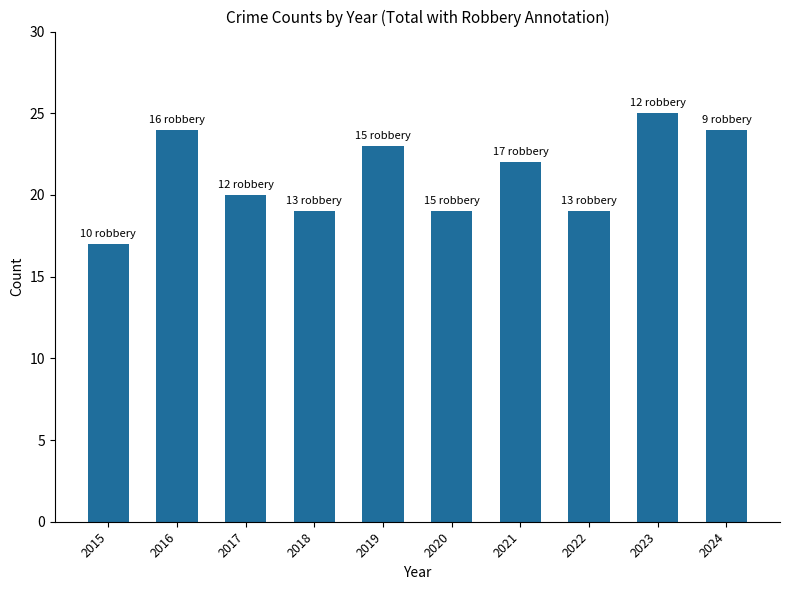

Reading left to right, transcribe all the data shown in this chart.

17	24	20	19	23	19	22	19	25	24